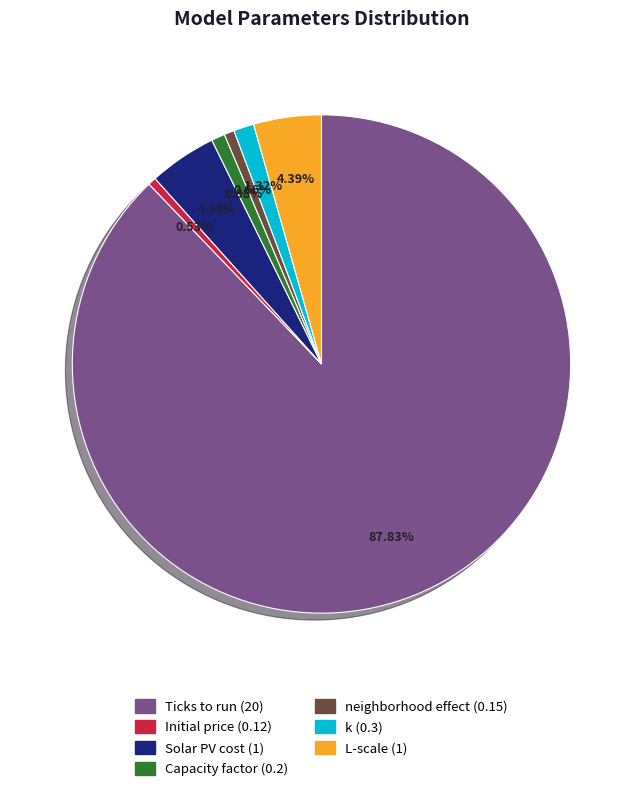

Does Ticks to run represent more than half of the total?

Yes